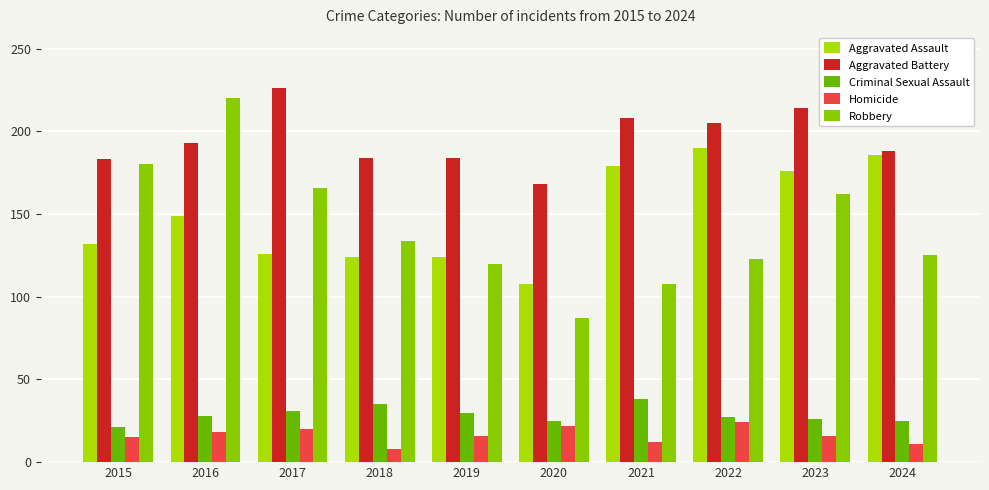

Rank the series at 2019 from highest to lowest value.

Aggravated Battery, Aggravated Assault, Robbery, Criminal Sexual Assault, Homicide